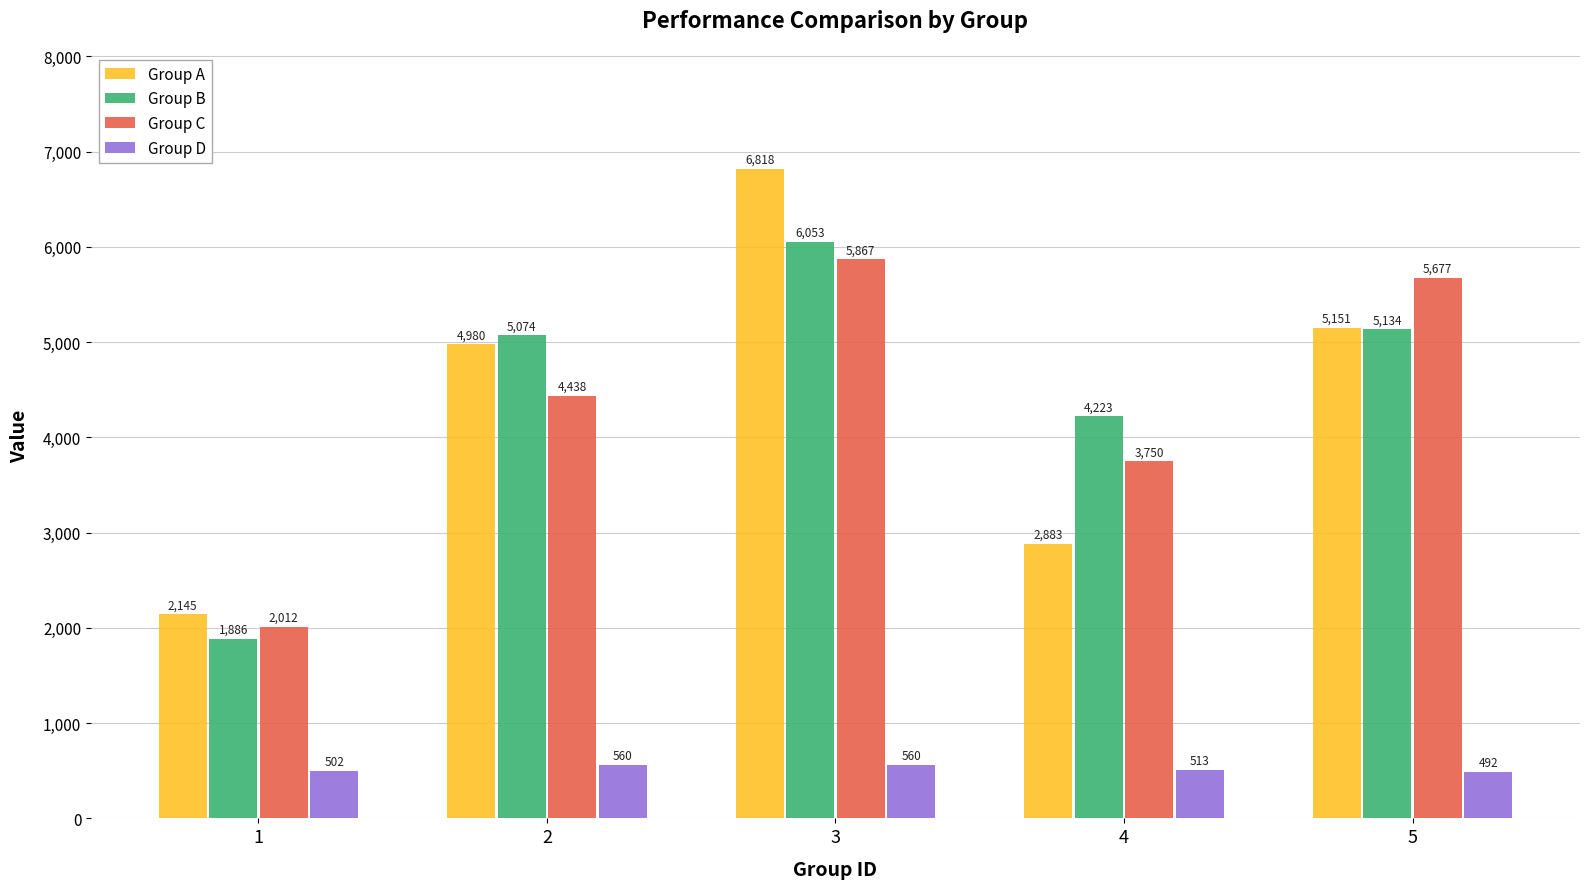

At how many categories does at least one series exceed 4823?

3